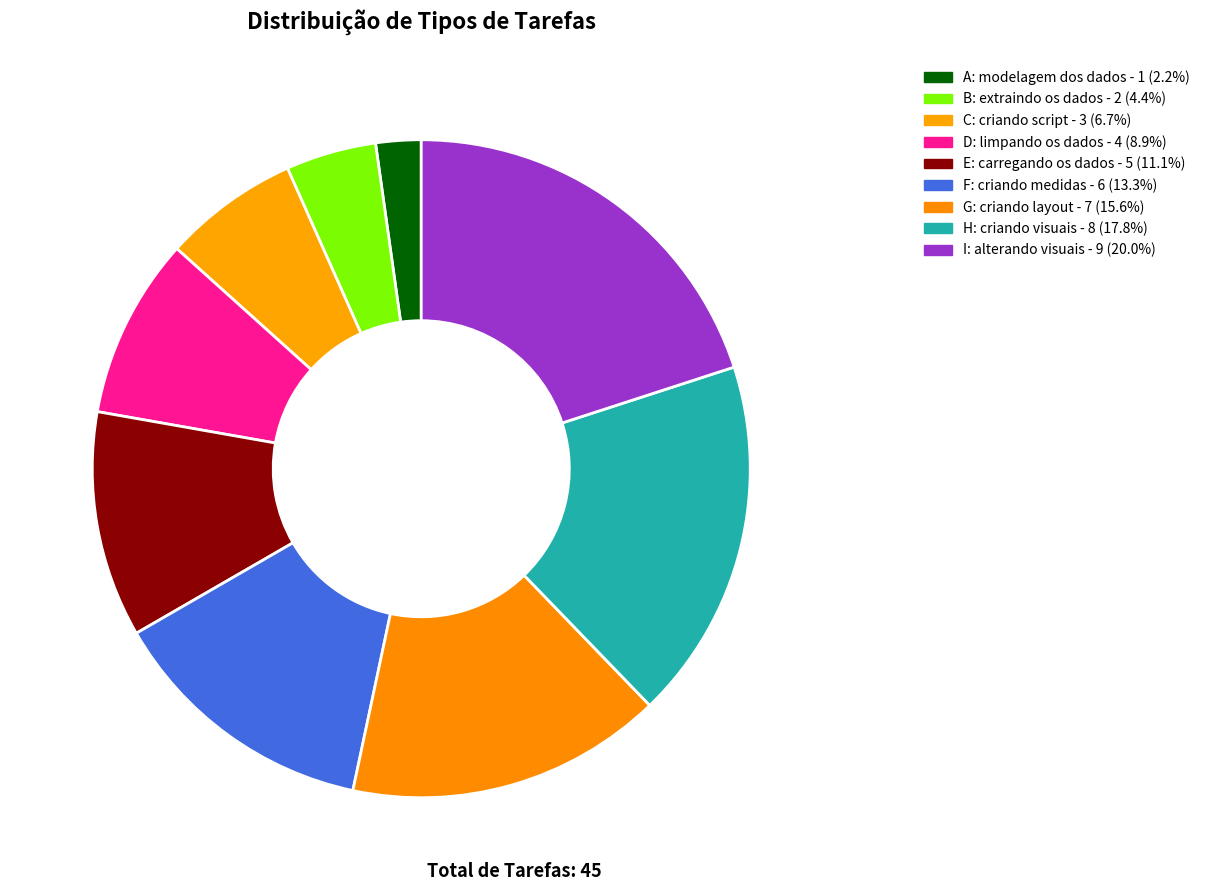

Which slice is the smallest?

modelagem dos dados